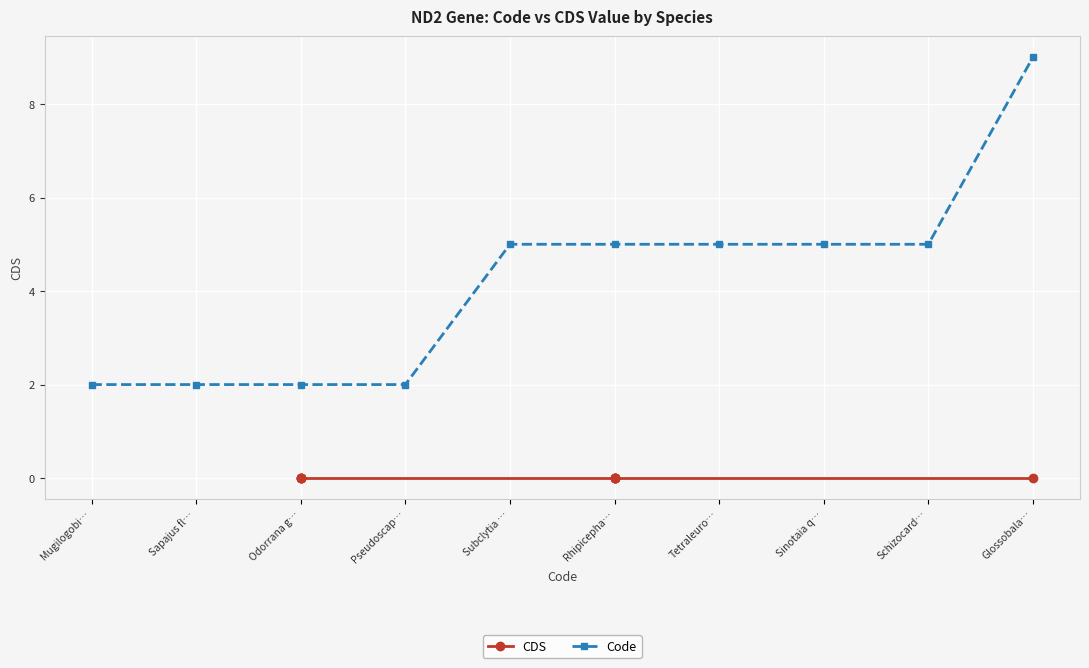

Rank the series by their average value, from lowest to highest.

CDS, Code